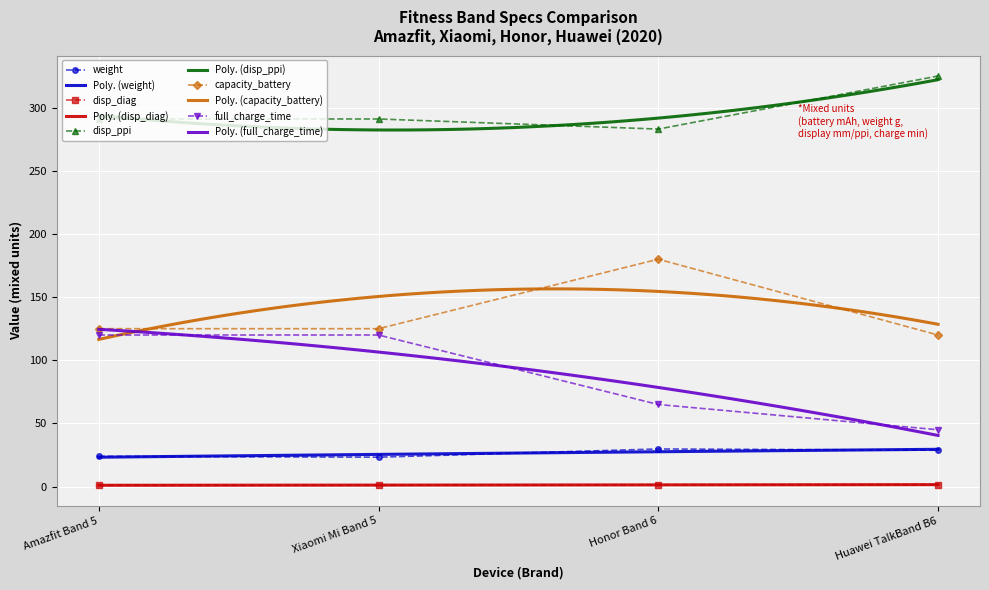

How many lines are shown in the chart?

5